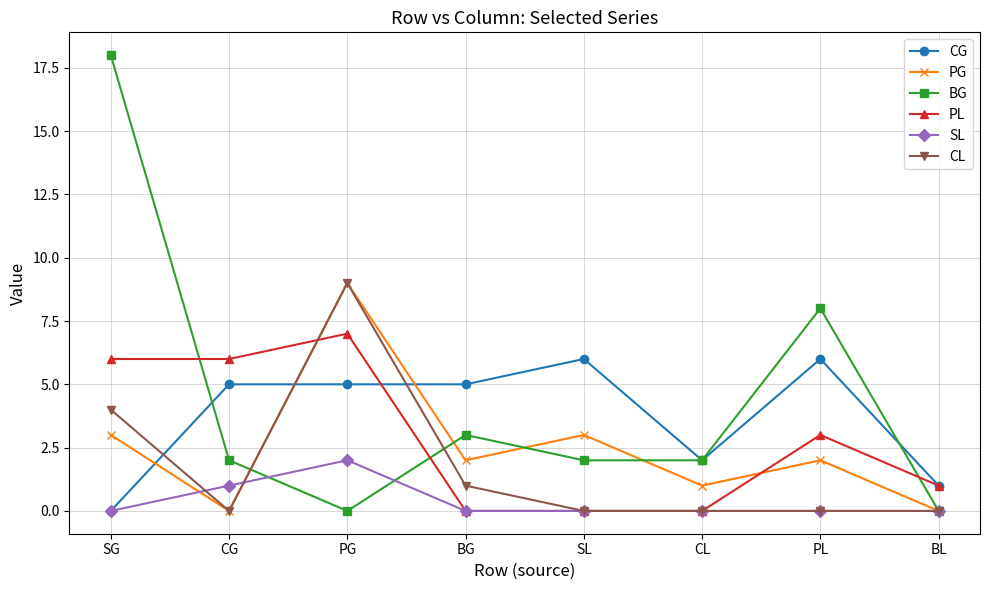

Is this an area chart (filled region under the line)?

No